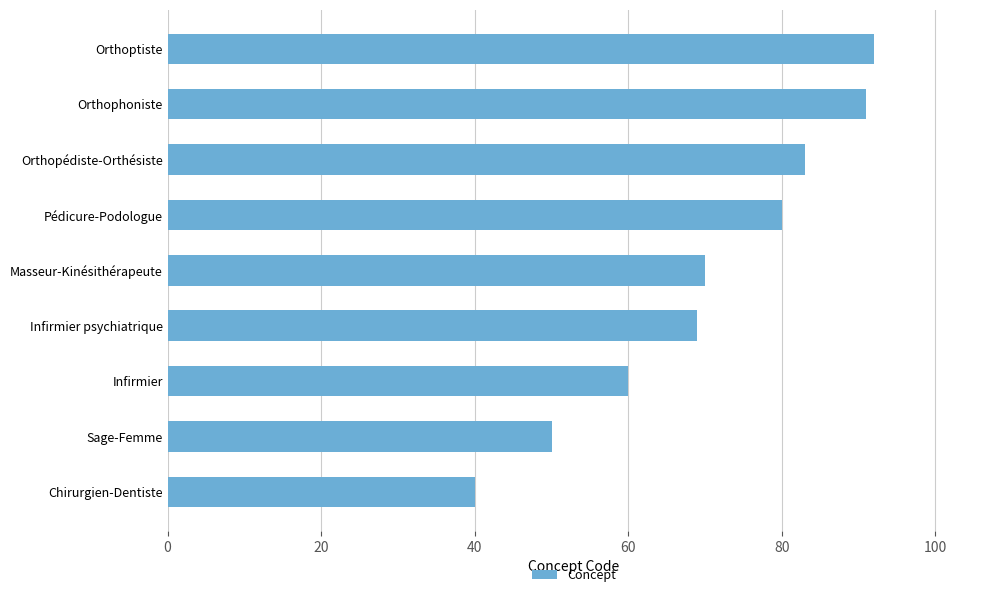

Does the chart contain any negative values?

No